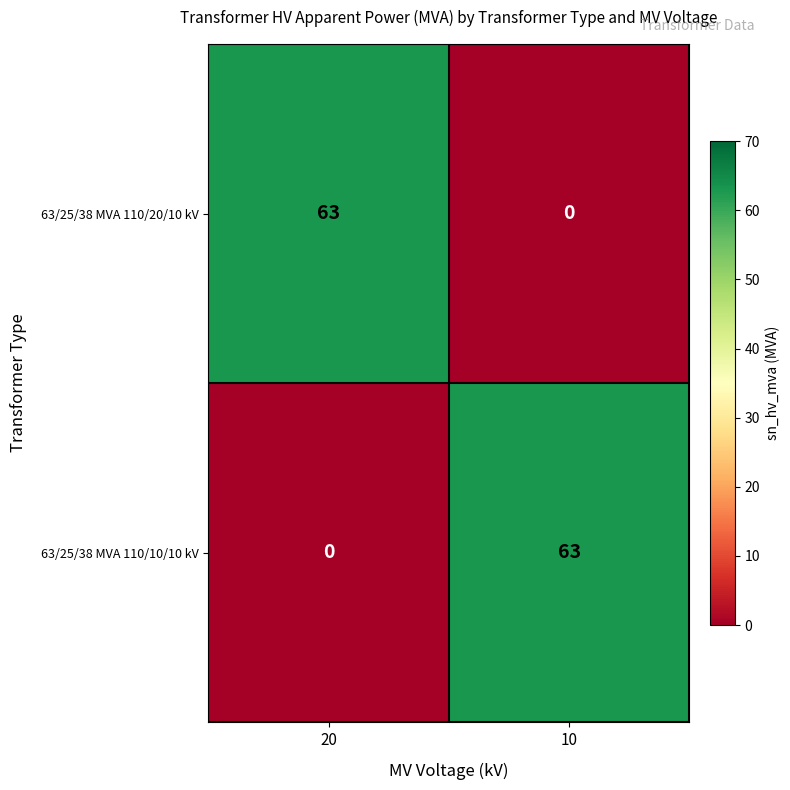

The value of 63/25/38 MVA 110/20/10 kV at 20 is 40. True or false?

False